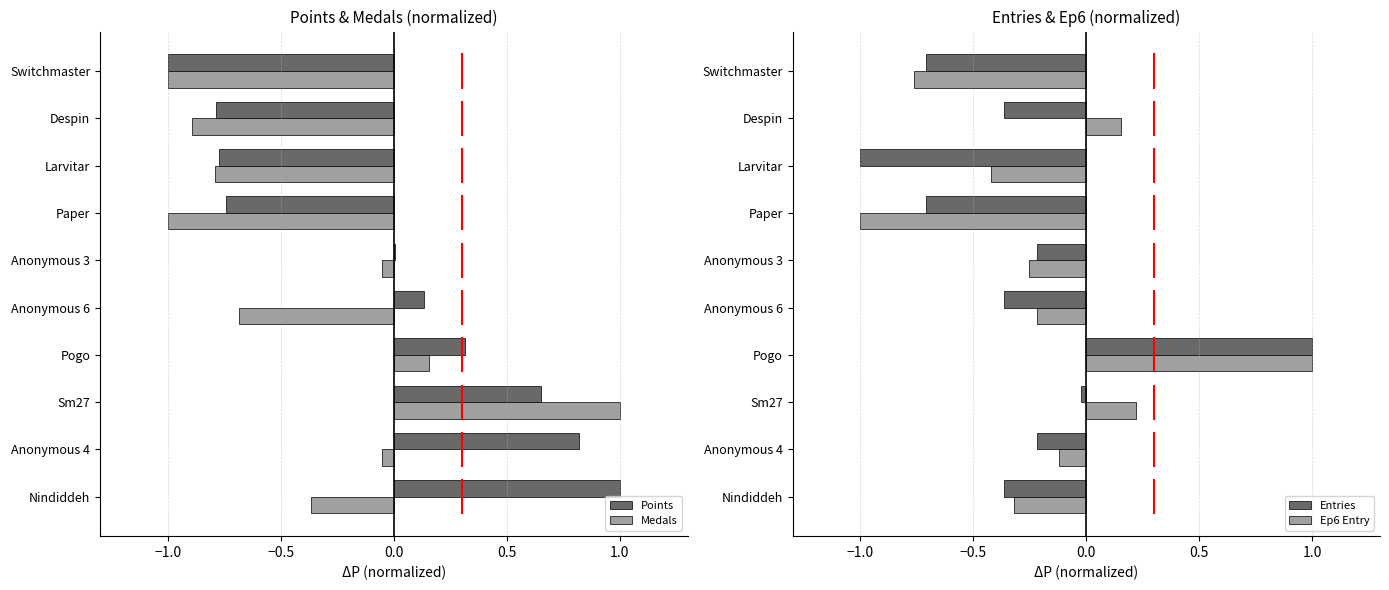

Is it true that Ep6 Entry equals 1.0 at Pogo?

True